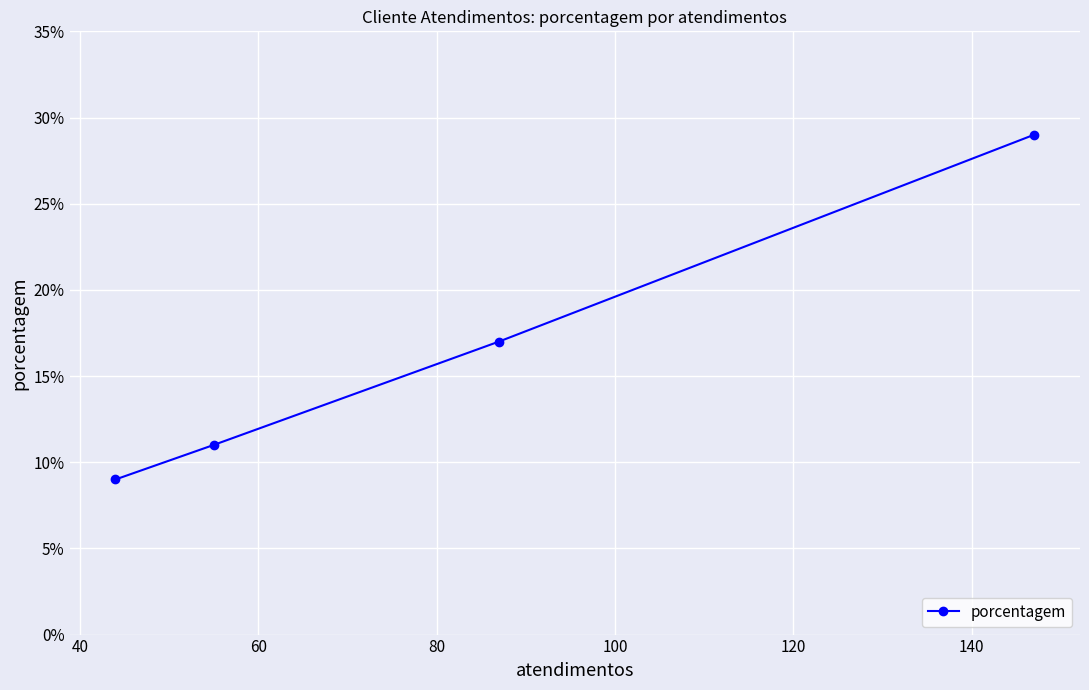

What is the value of the 2nd point from the left?

11